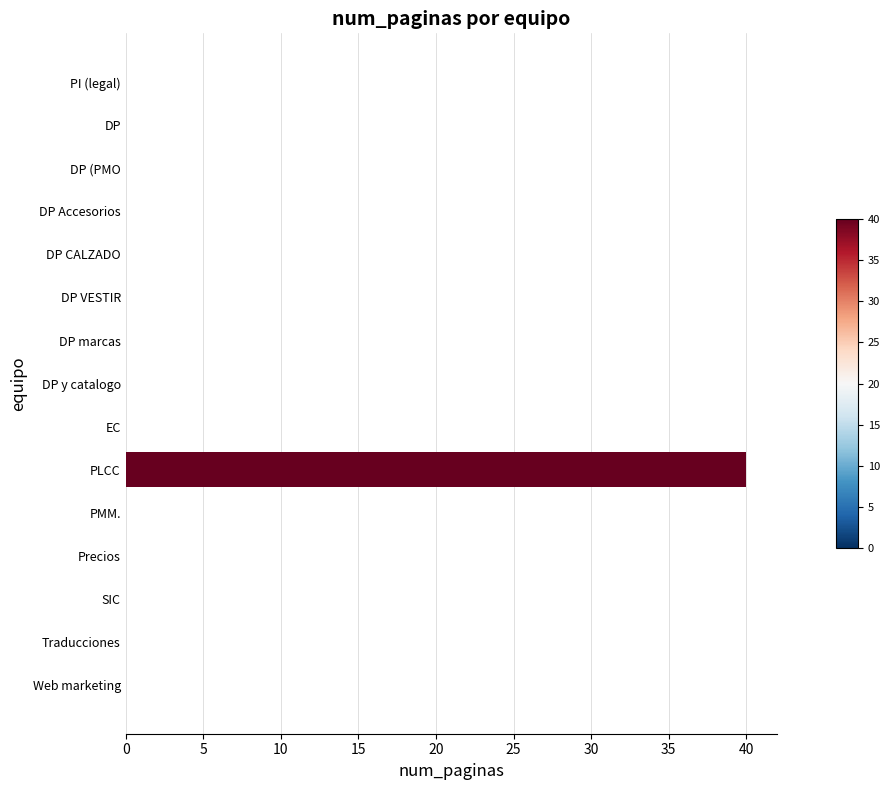

Reading top to bottom, extract all data points from this chart.

PI (legal)=0	DP=0	DP (PMO=0	DP Accesorios=0	DP CALZADO=0	DP VESTIR=0	DP marcas=0	DP y catalogo=0	EC=0	PLCC=40	PMM.=0	Precios=0	SIC=0	Traducciones=0	Web marketing=0